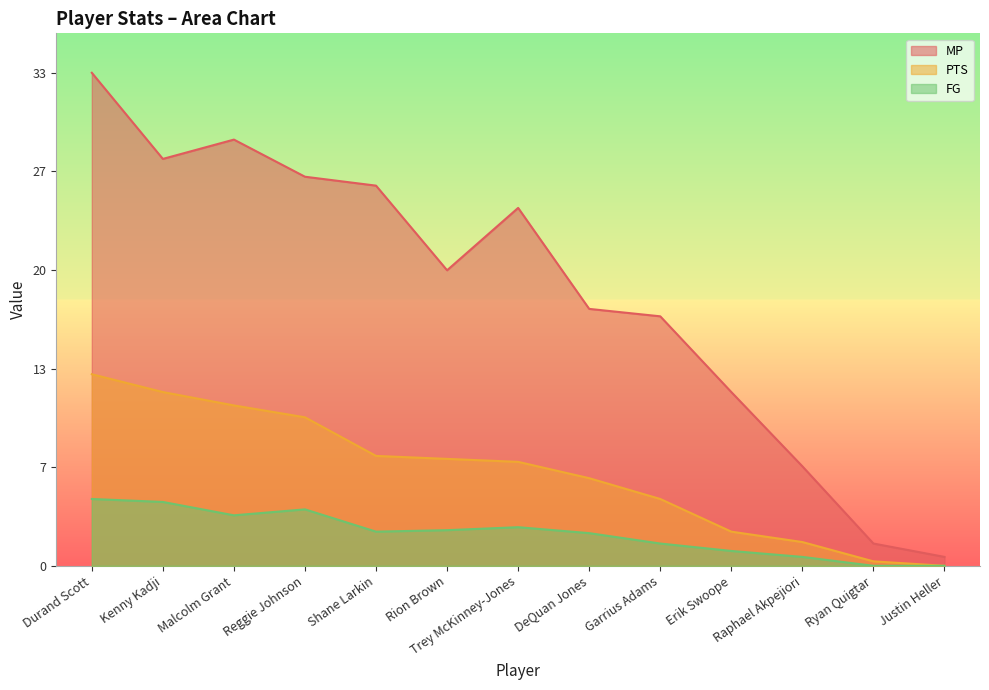

True or false: MP has a value of 3.6 at DeQuan Jones.

False